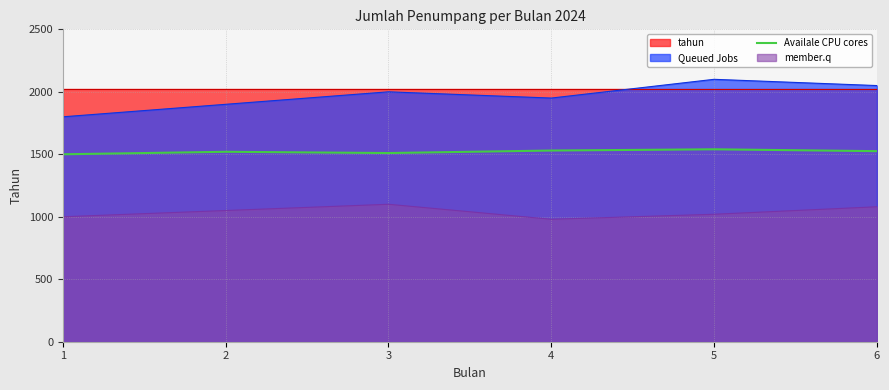

What is the minimum value for Availale CPU cores?

1500